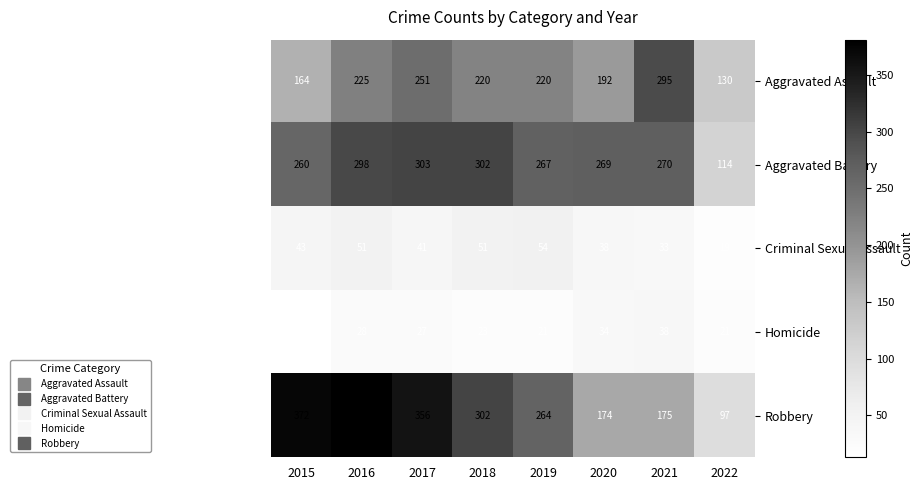

What is the sum of all Criminal Sexual Assault values?

330